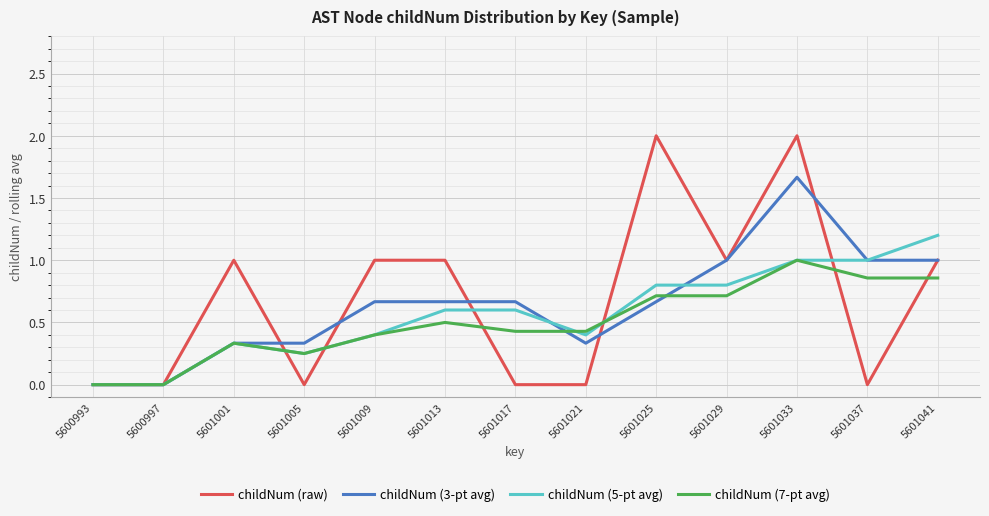

Which series has the largest range (max minus min)?

childNum (raw)